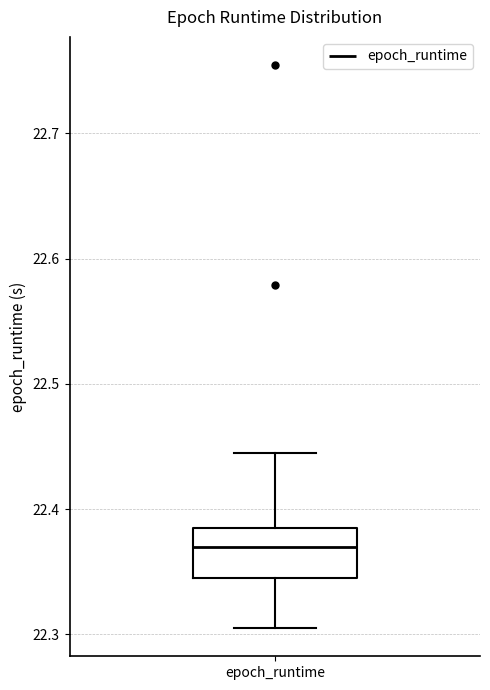

Transcribe this box plot: give where the median line is, the range the box spans, and where the two whiskers end, as read against the y-axis. The values are not printed on the chart, so give them approximately, as read against the axis.

median 22.37, box 22.34 to 22.39, whiskers 22.31 to 22.45